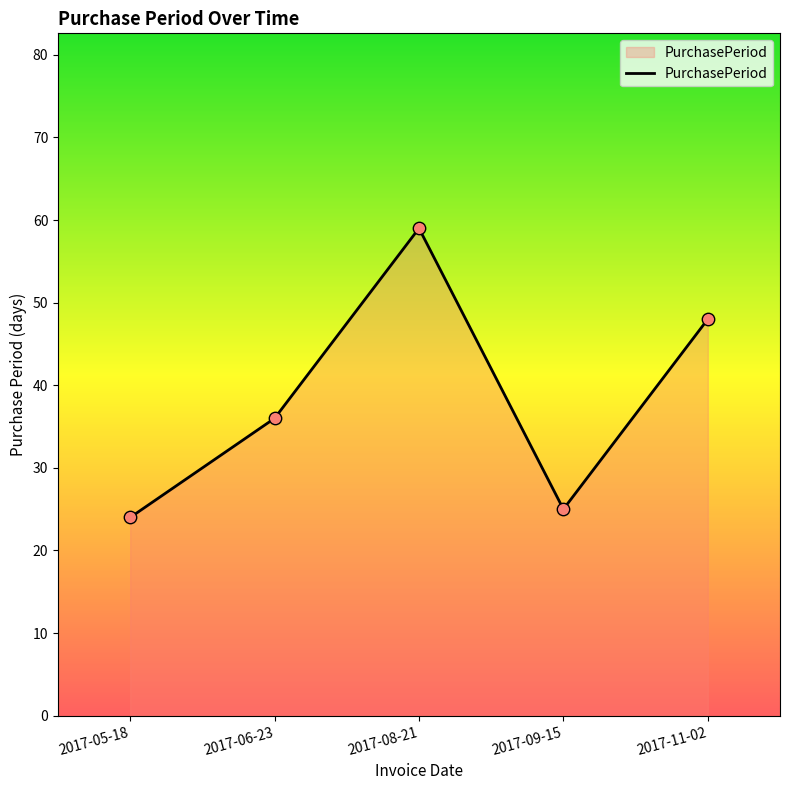

Approximately how many times larger is the value at 2017-05-18 compared to 2017-06-23?

0.7